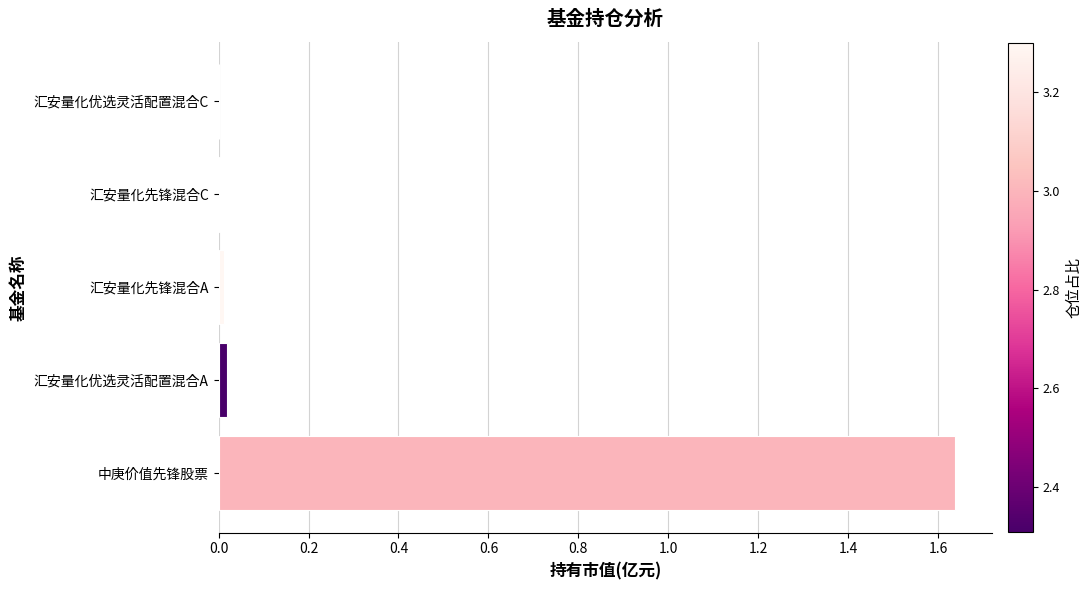

Between 汇安量化优选灵活配置混合C and 中庚价值先锋股票, which is larger?

中庚价值先锋股票